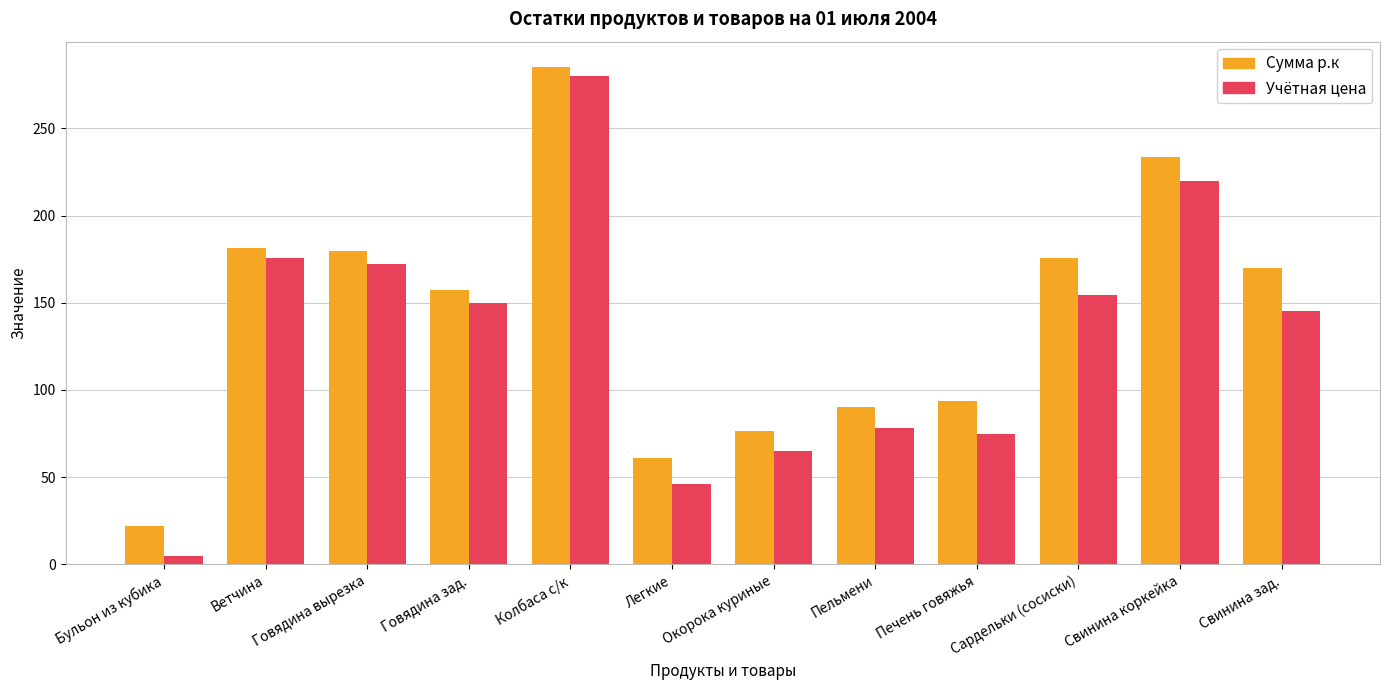

Which series changed the most between Говядина вырезка and Свинина зад.?

Учётная цена